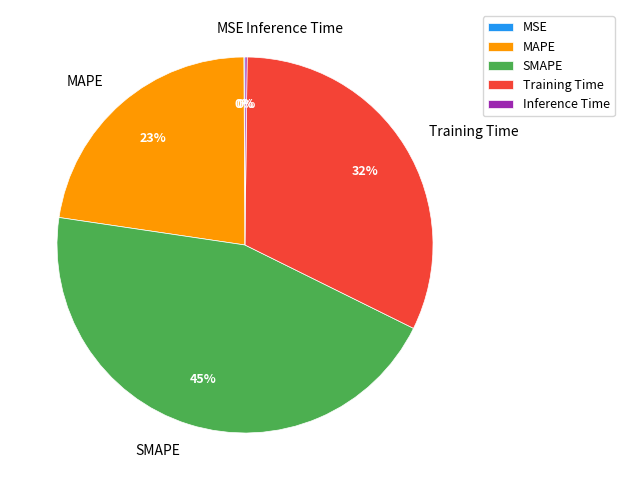

Is there any slice that represents more than half of the pie?

No